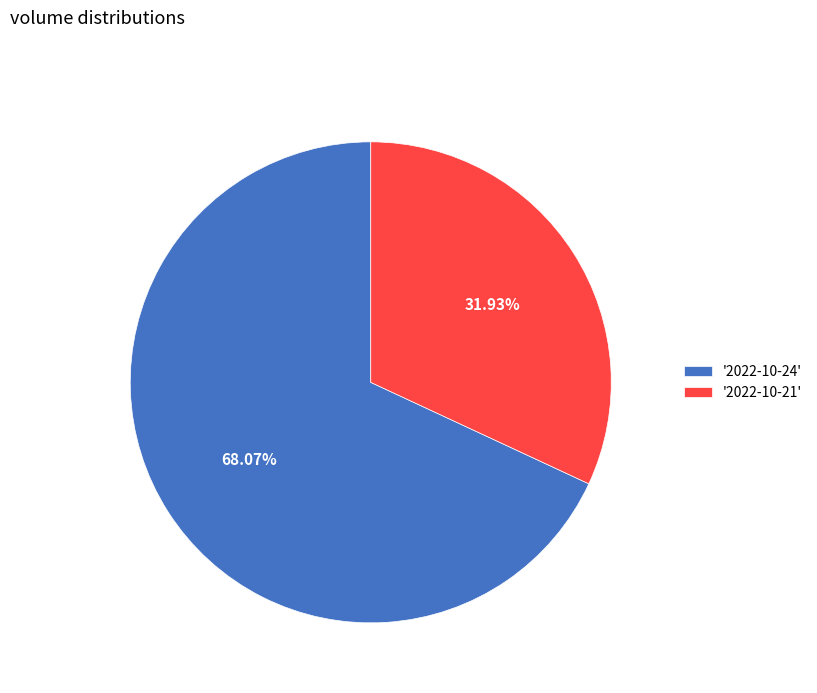

How many segments does this pie chart have?

2